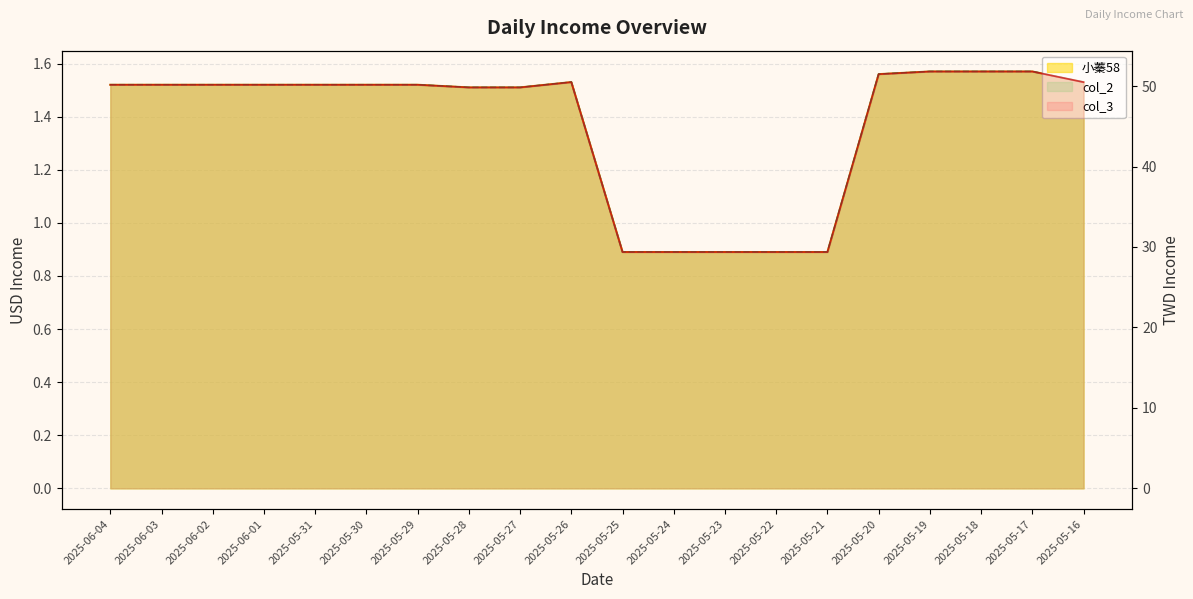

What is the difference between the second highest and minimum values in the col_2 series?

0.7